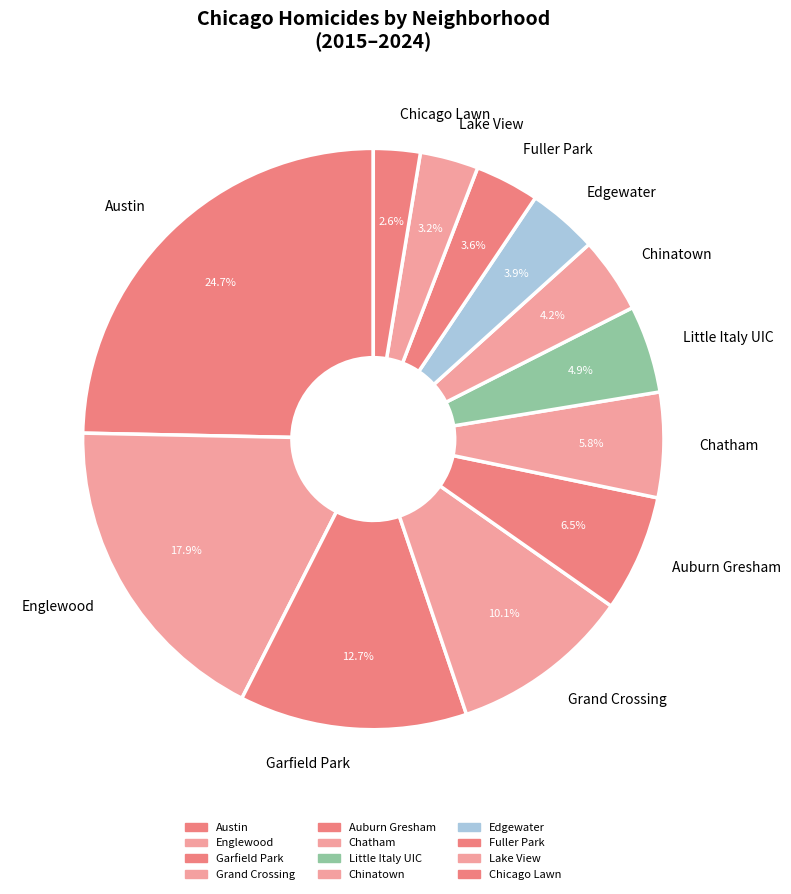

Combined, what portion of the pie is Garfield Park and Lake View?

15.9%